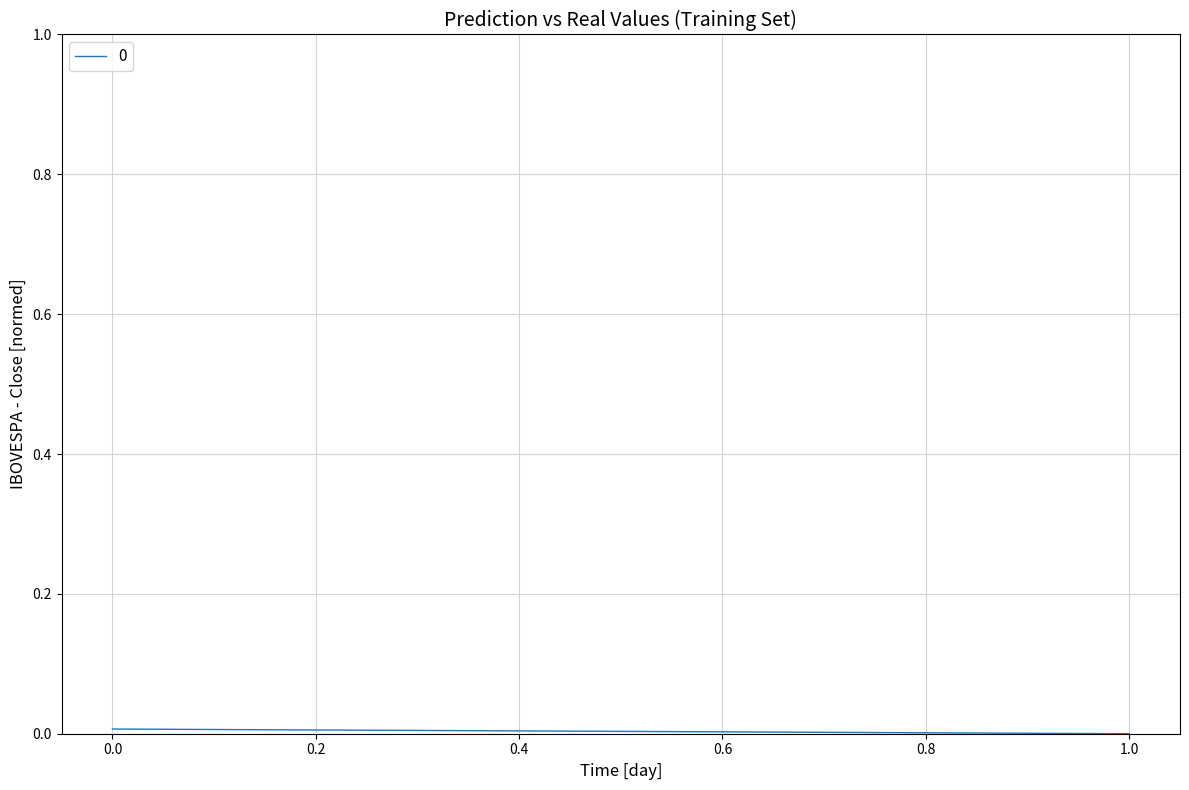

How many distinct data groups are displayed?

1